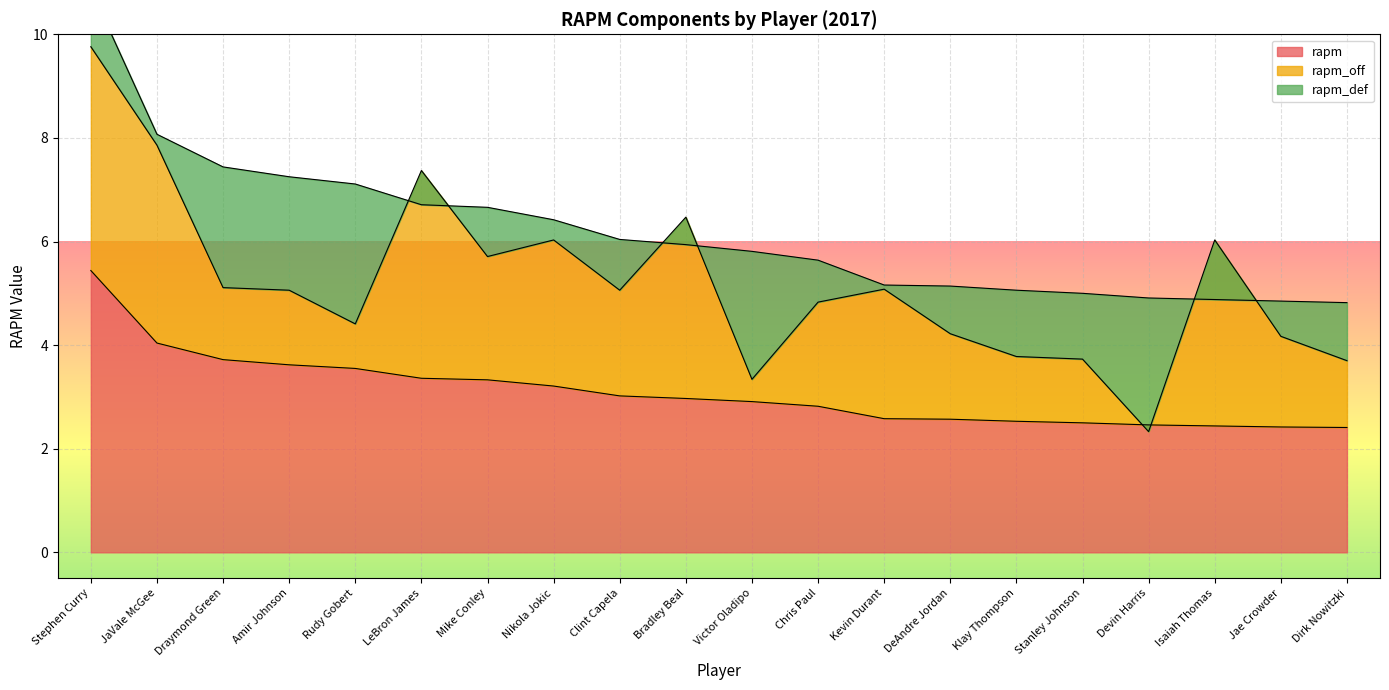

What position from the left is Victor Oladipo?

11